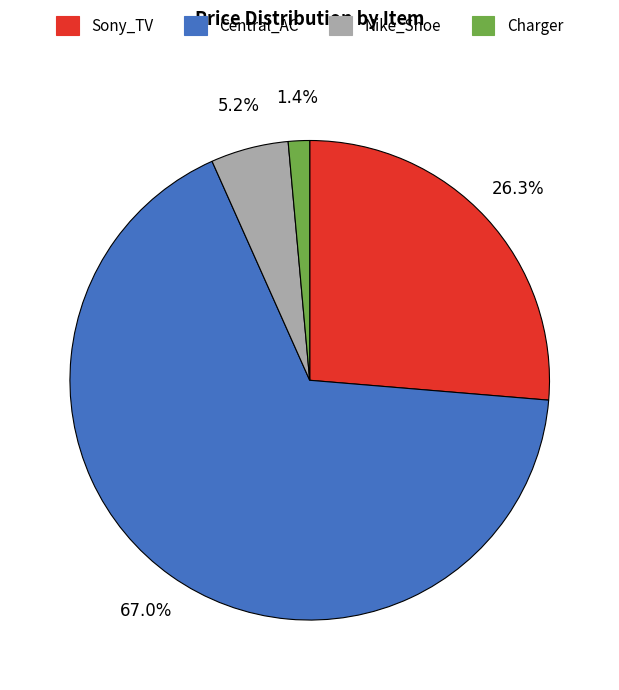

To the nearest percent, what is the average slice percentage?

25%